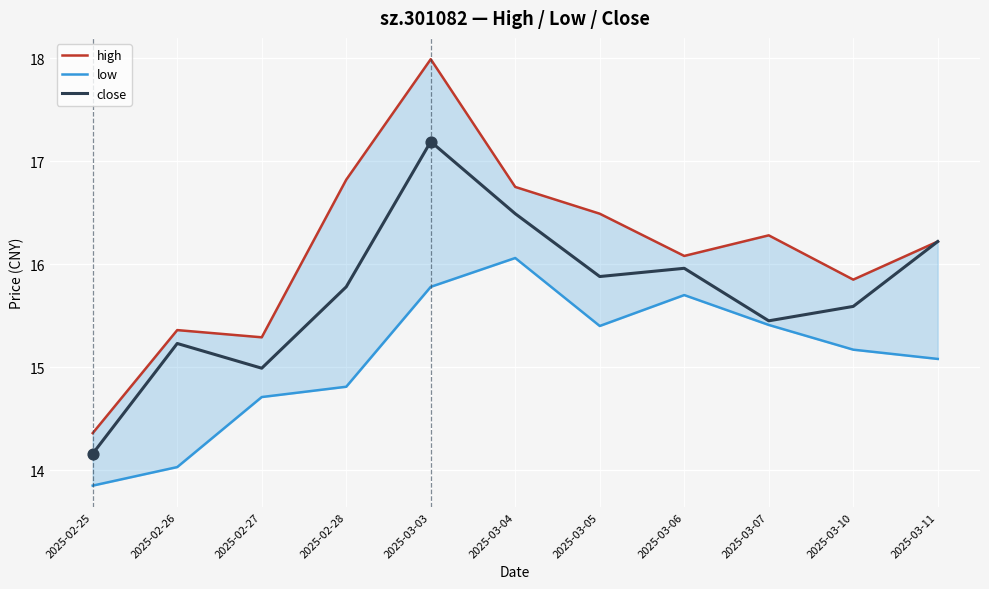

Which series has the widest spread of Y values?

high